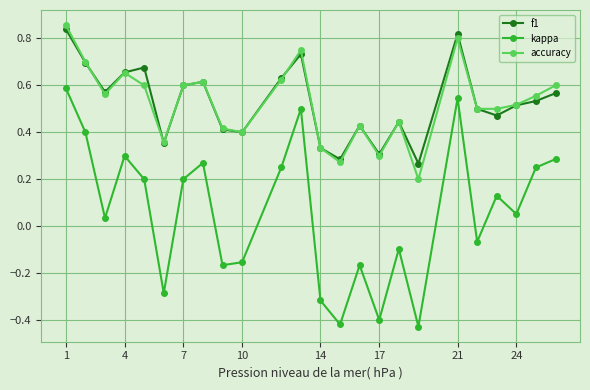

True or false: f1 has more than 1 interior local peaks.

True